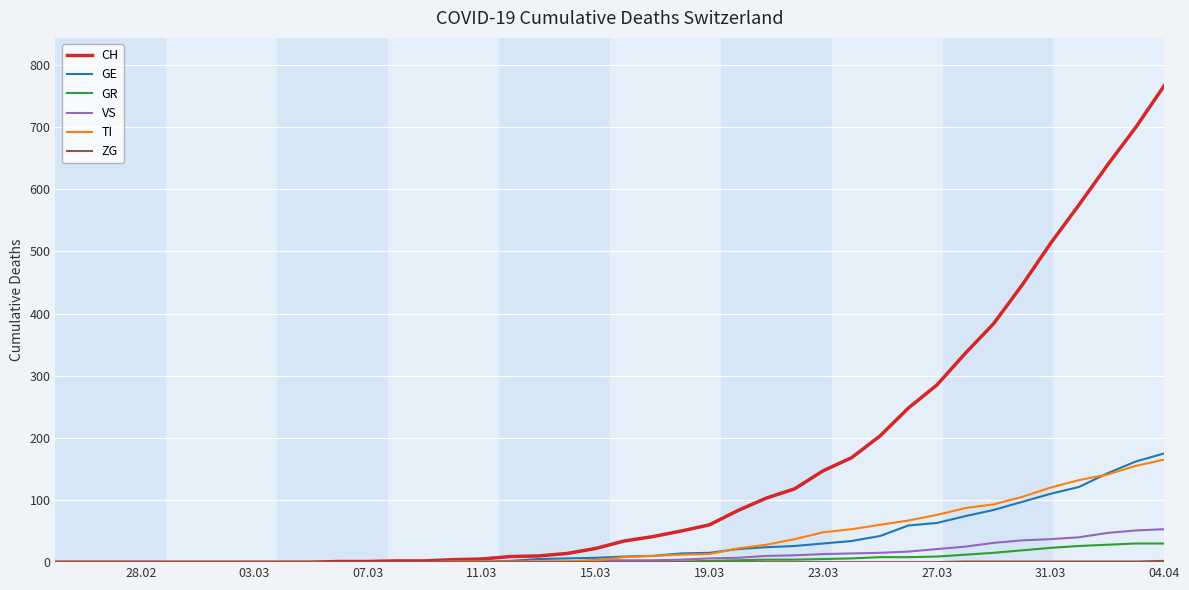

How many lines are shown in the chart?

6